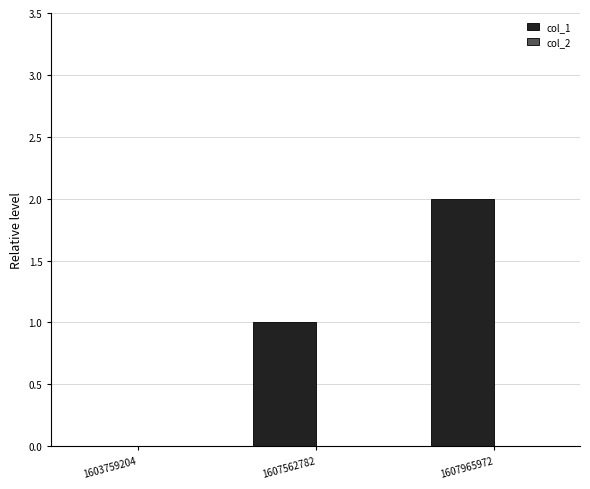

The chart shows a value of 3 at 1607965972. True or false?

False